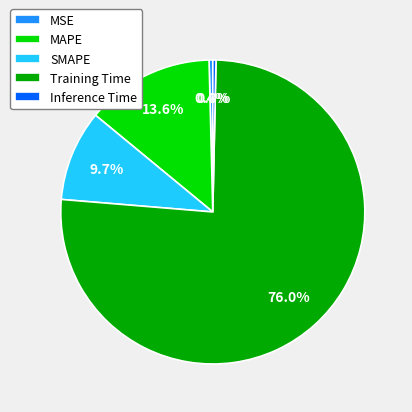

Which slice is the largest?

Training Time